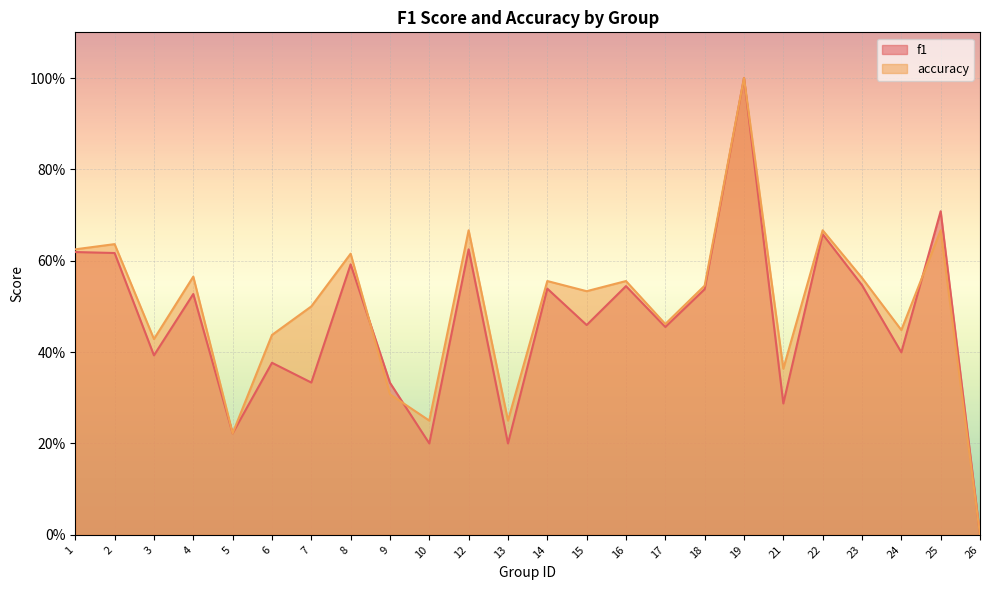

Which category has the highest value across all series?

19